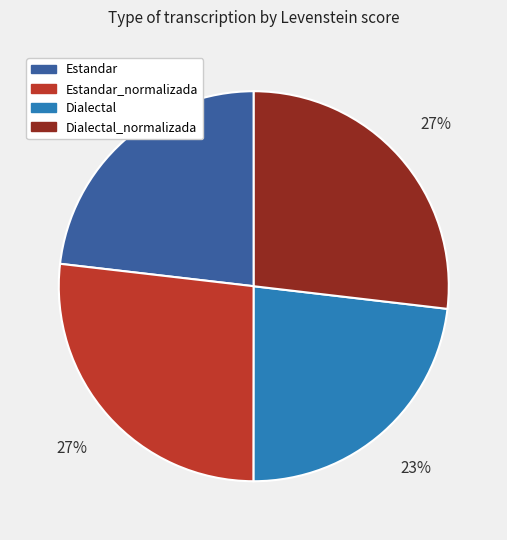

To the nearest percent, what is the difference between the largest and smallest slice percentages?

4%